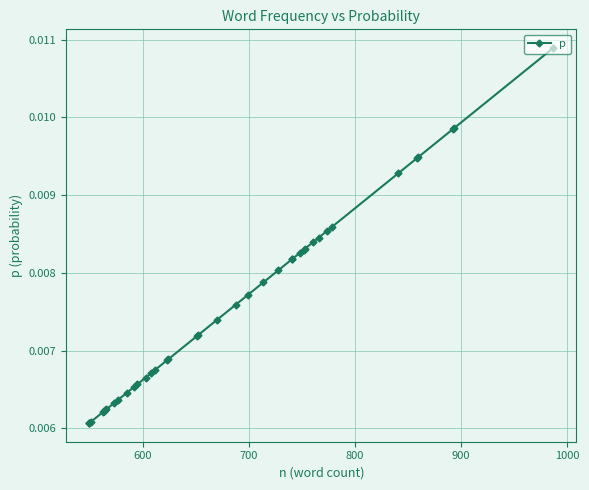

True or false: there are more than 0 points higher than both neighbors.

False